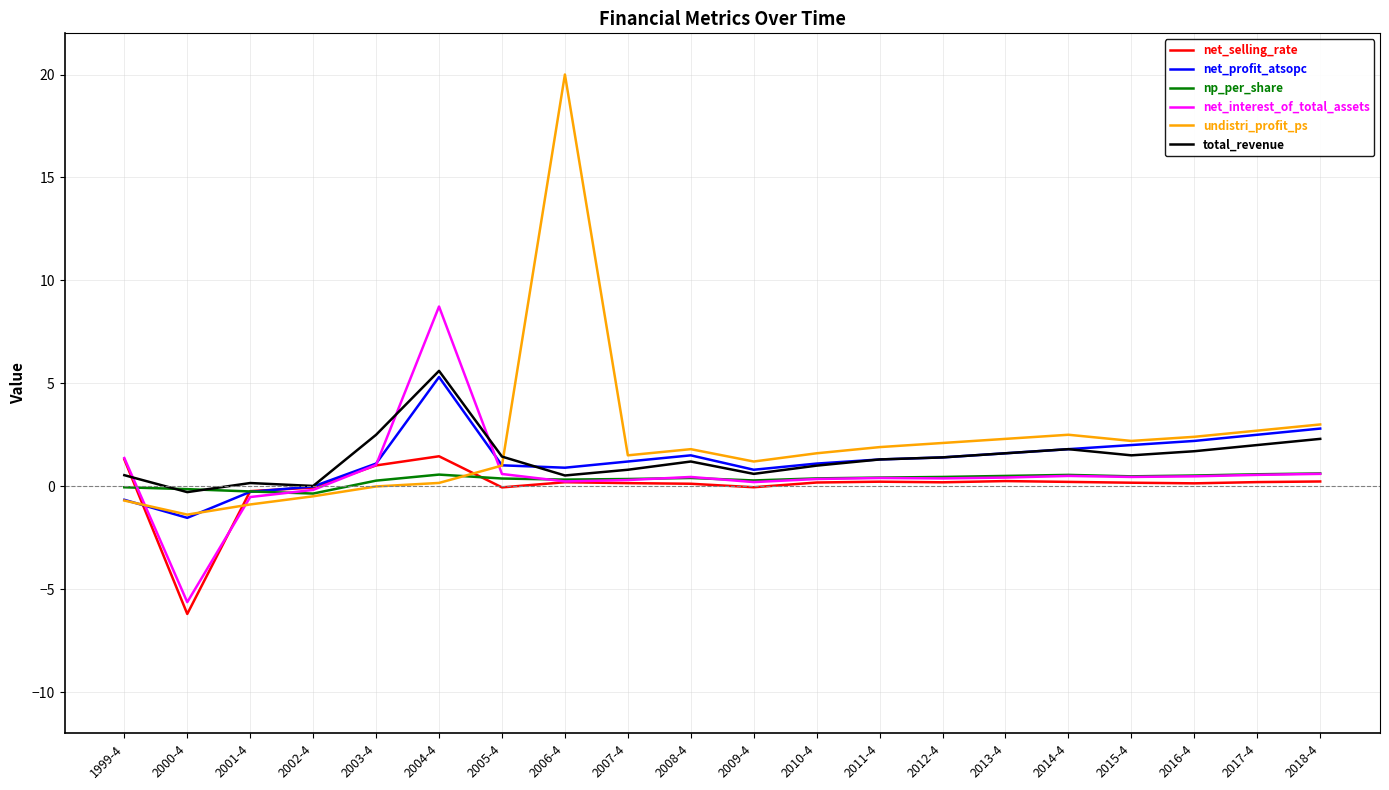

Is it true that undistri_profit_ps equals -0.5 at 2002-4?

True